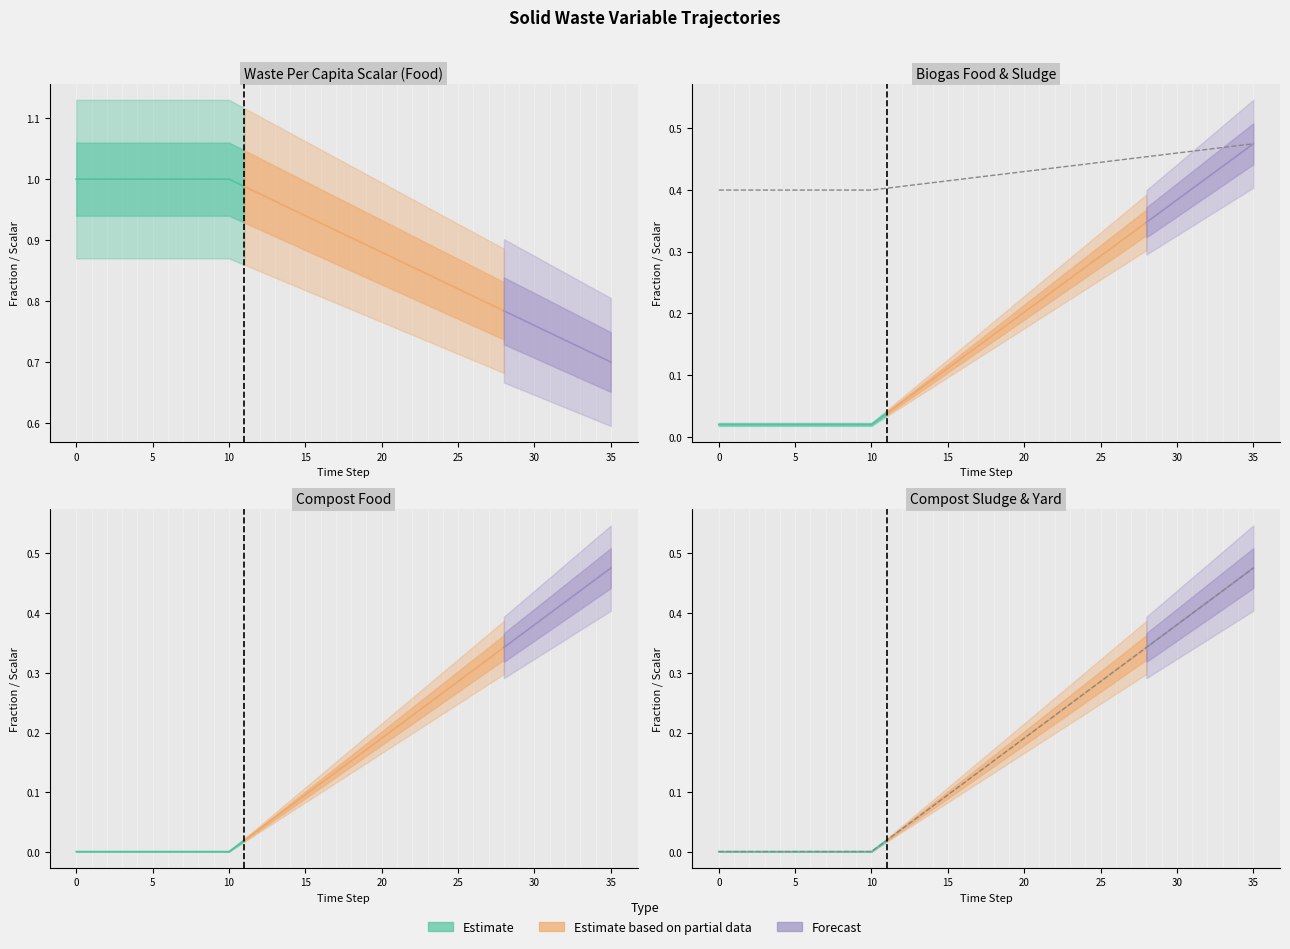

Rank the series at 23 from highest to lowest value.

factor_waso_waste_per_capita_scalar_food, frac_waso_biogas_sludge, frac_waso_biogas_food, frac_waso_compost_food, frac_waso_compost_sludge, frac_waso_compost_yard